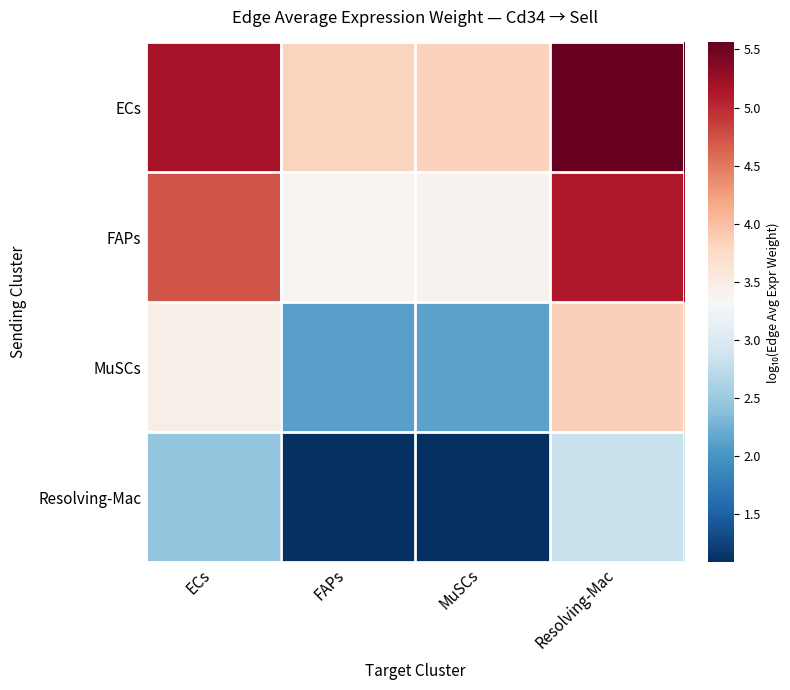

At FAPs, list the series in order from largest to smallest.

ECs, FAPs, MuSCs, Resolving-Mac